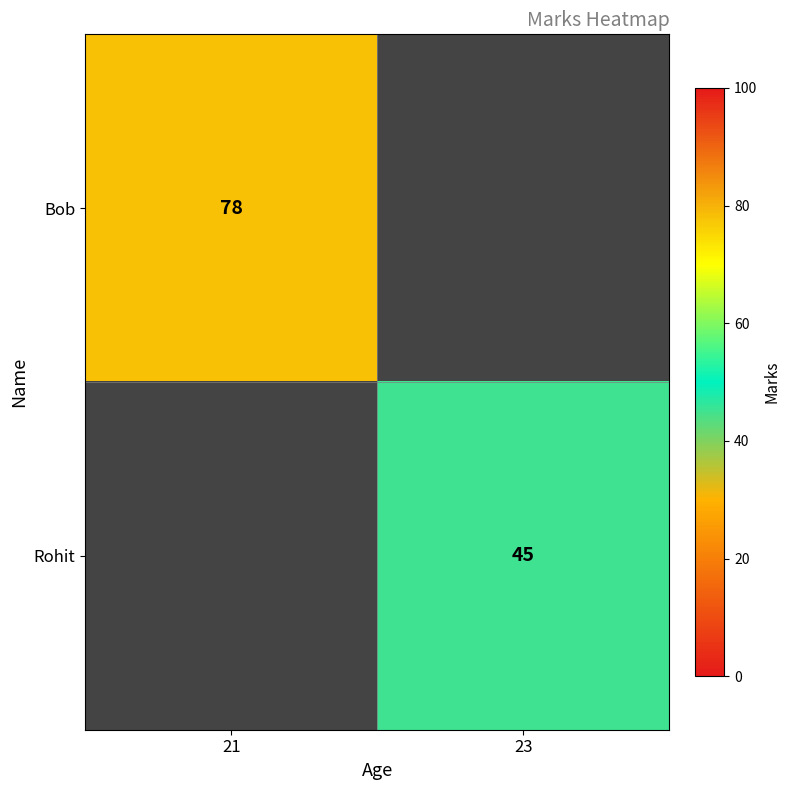

The Rohit series shows 45 at 23. True or false?

True